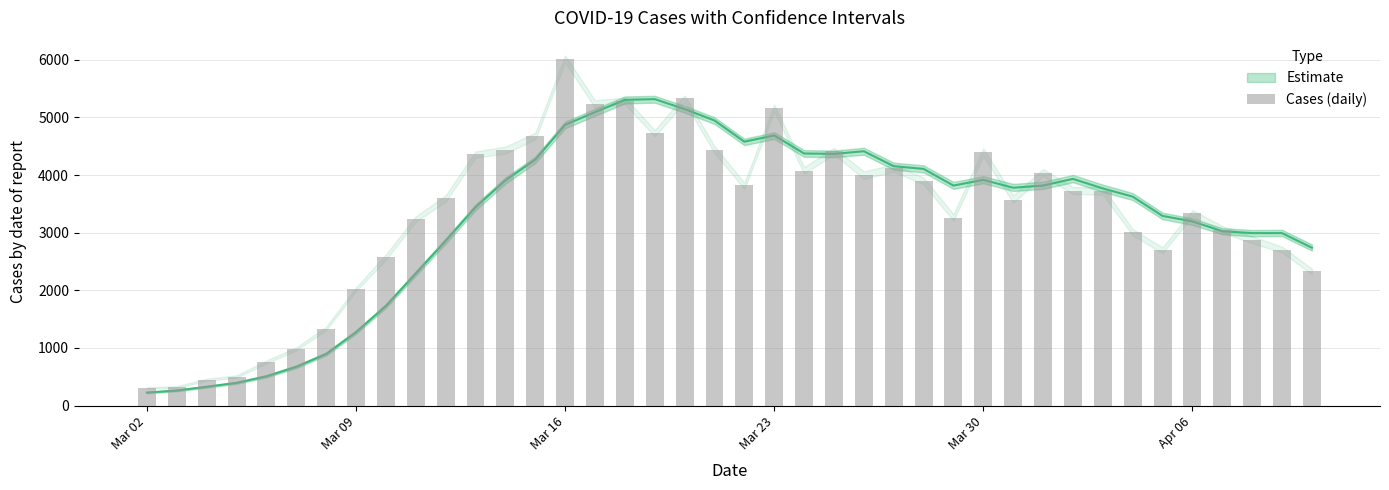

What is the difference between the maximum and minimum values?

5712